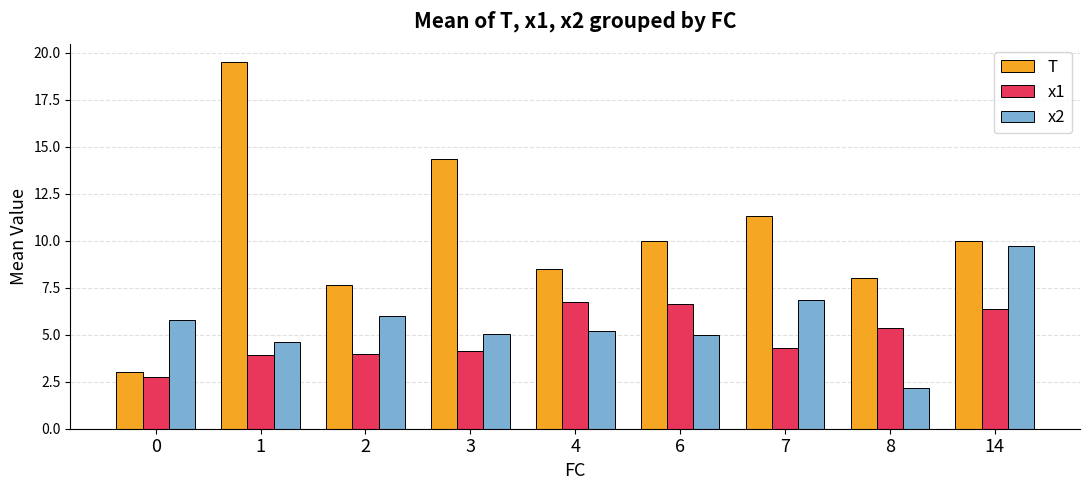

At which label does T reach its peak?

1